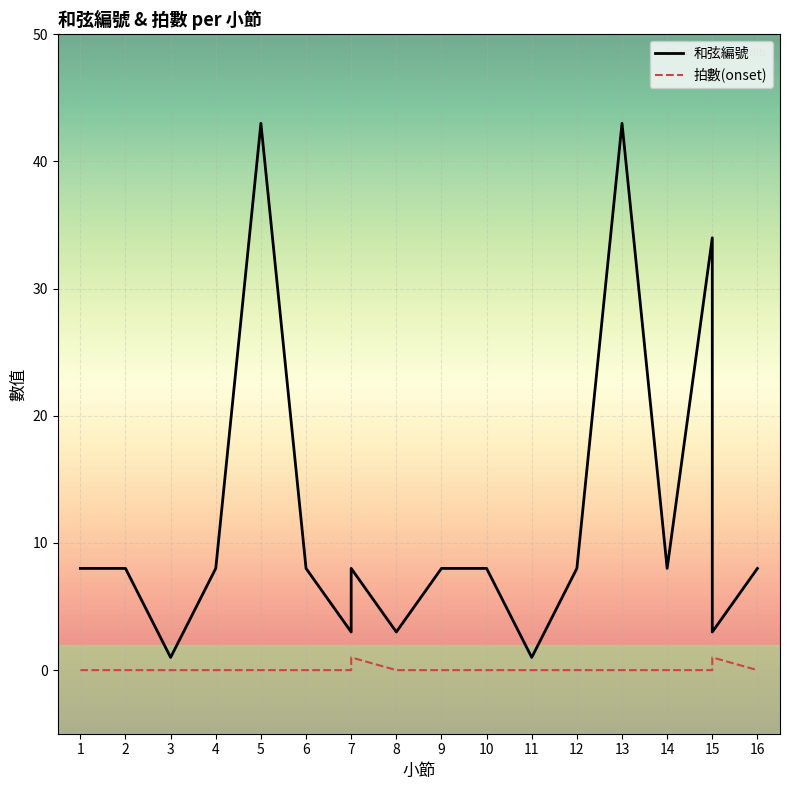

Which label corresponds to the smallest value in the chart?

1